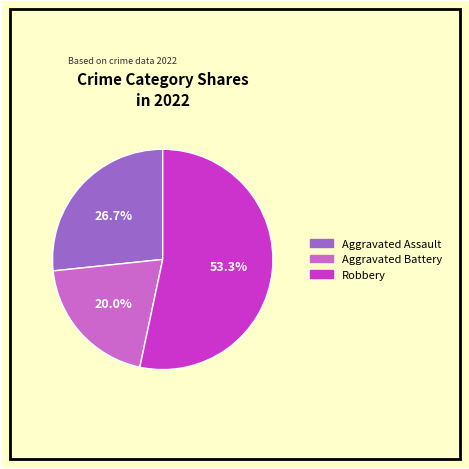

Between Aggravated Assault and Robbery, which is larger?

Robbery